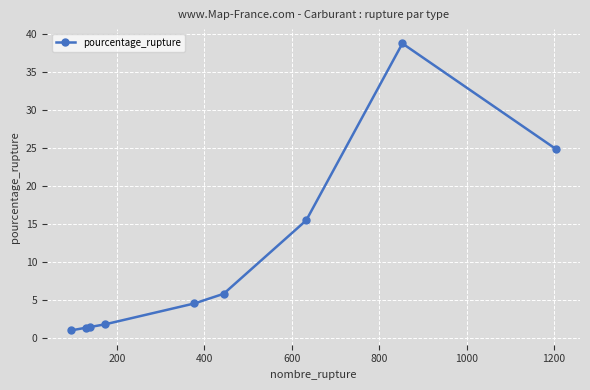

What is the difference between the second highest and minimum values?

23.9